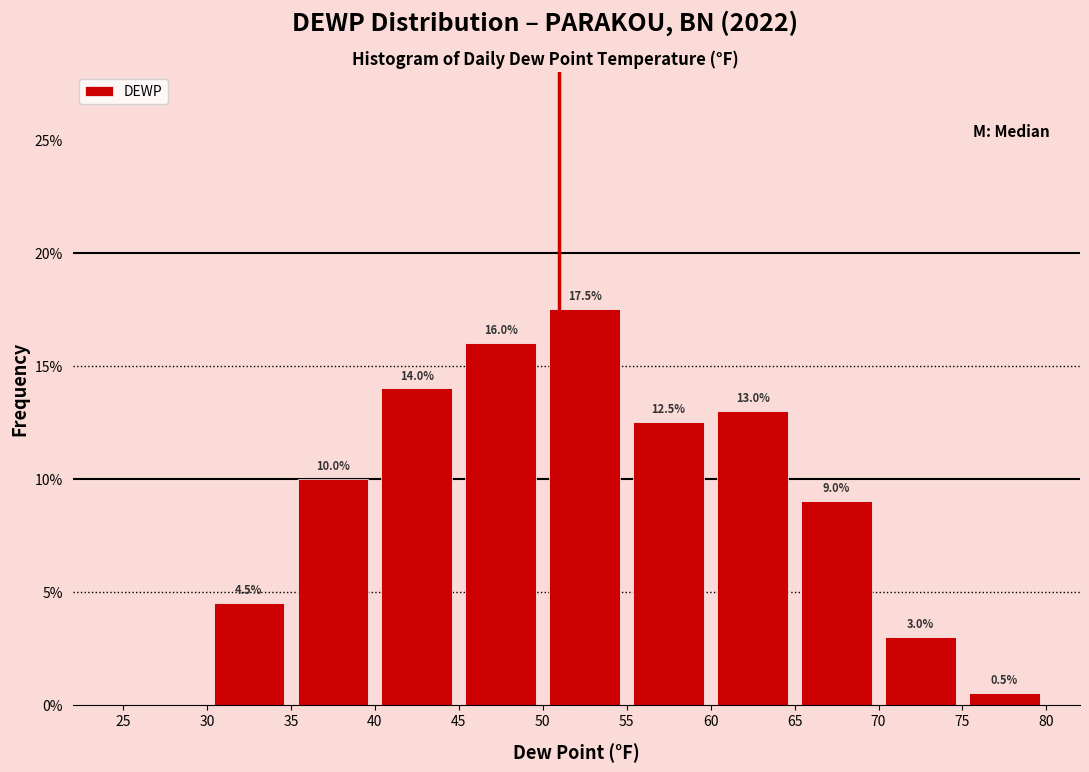

Over which range of the x-axis is the bar tallest?

50 to 55